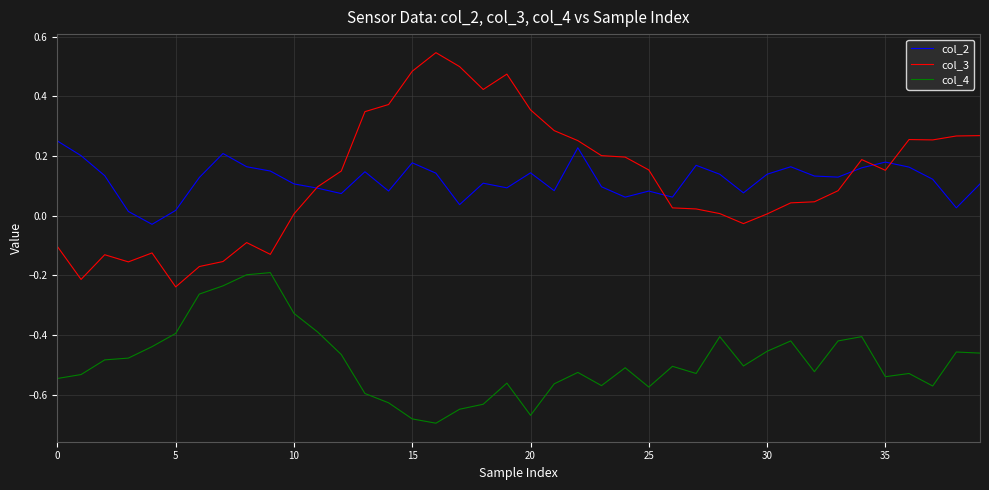

True or false: col_4 and col_3 intersect in this chart.

False